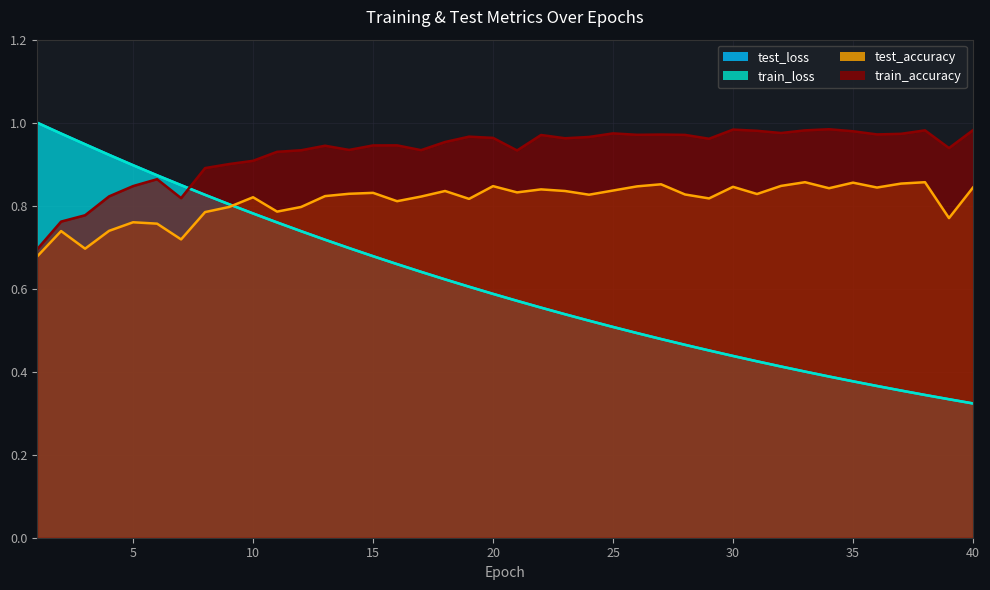

At which category does the chart reach its peak across all series?

1